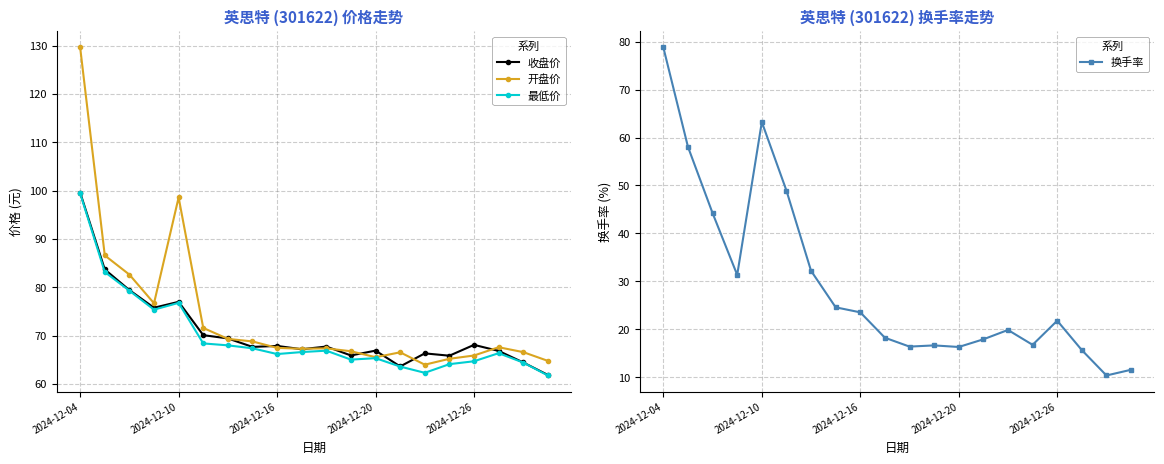

What is the sum of all 换手率 values?

586.6